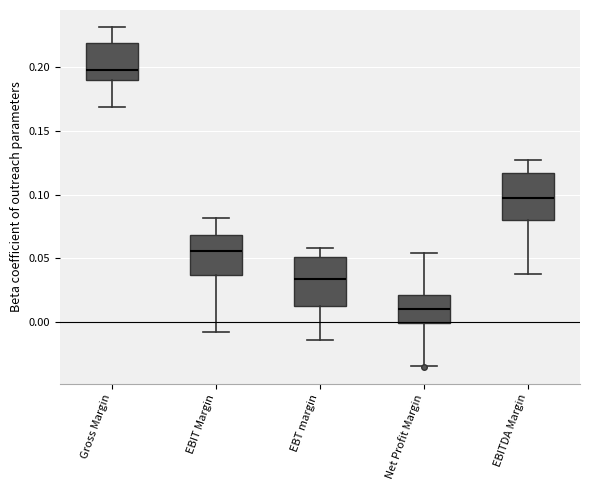

Which box's median line is the highest?

Gross Margin